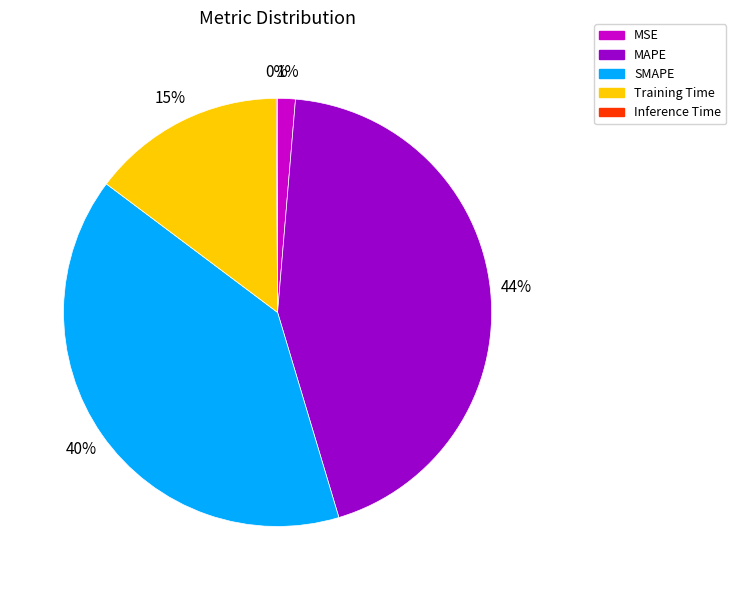

Is it true that SMAPE is 32% of the pie?

False